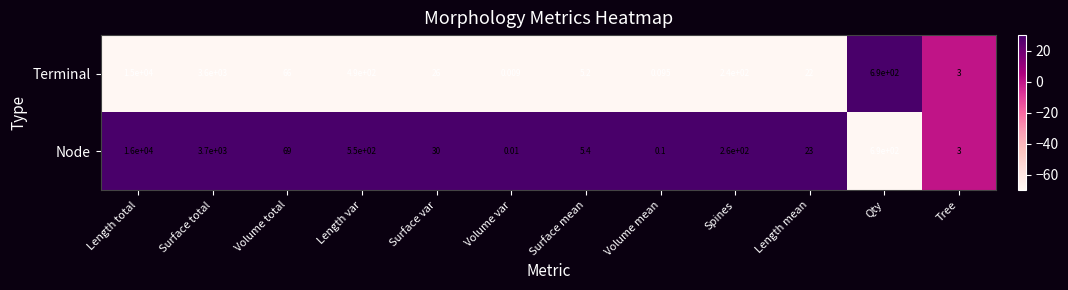

Between Volume total and Volume var, which series saw the biggest shift?

Node